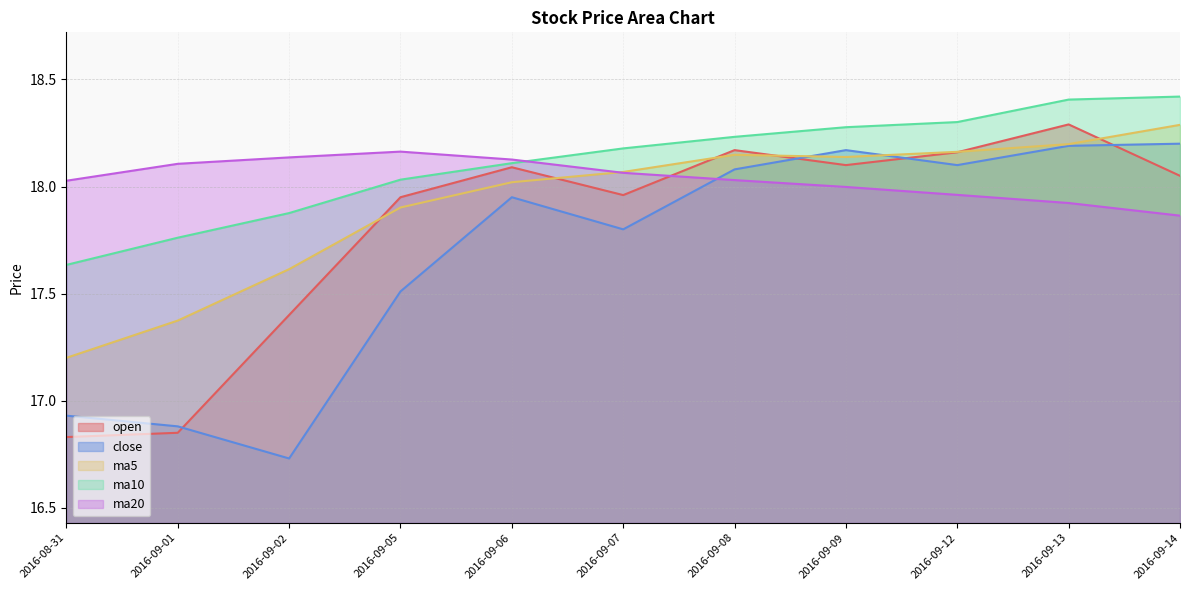

What is the label of the 5th point from the right?

2016-09-08